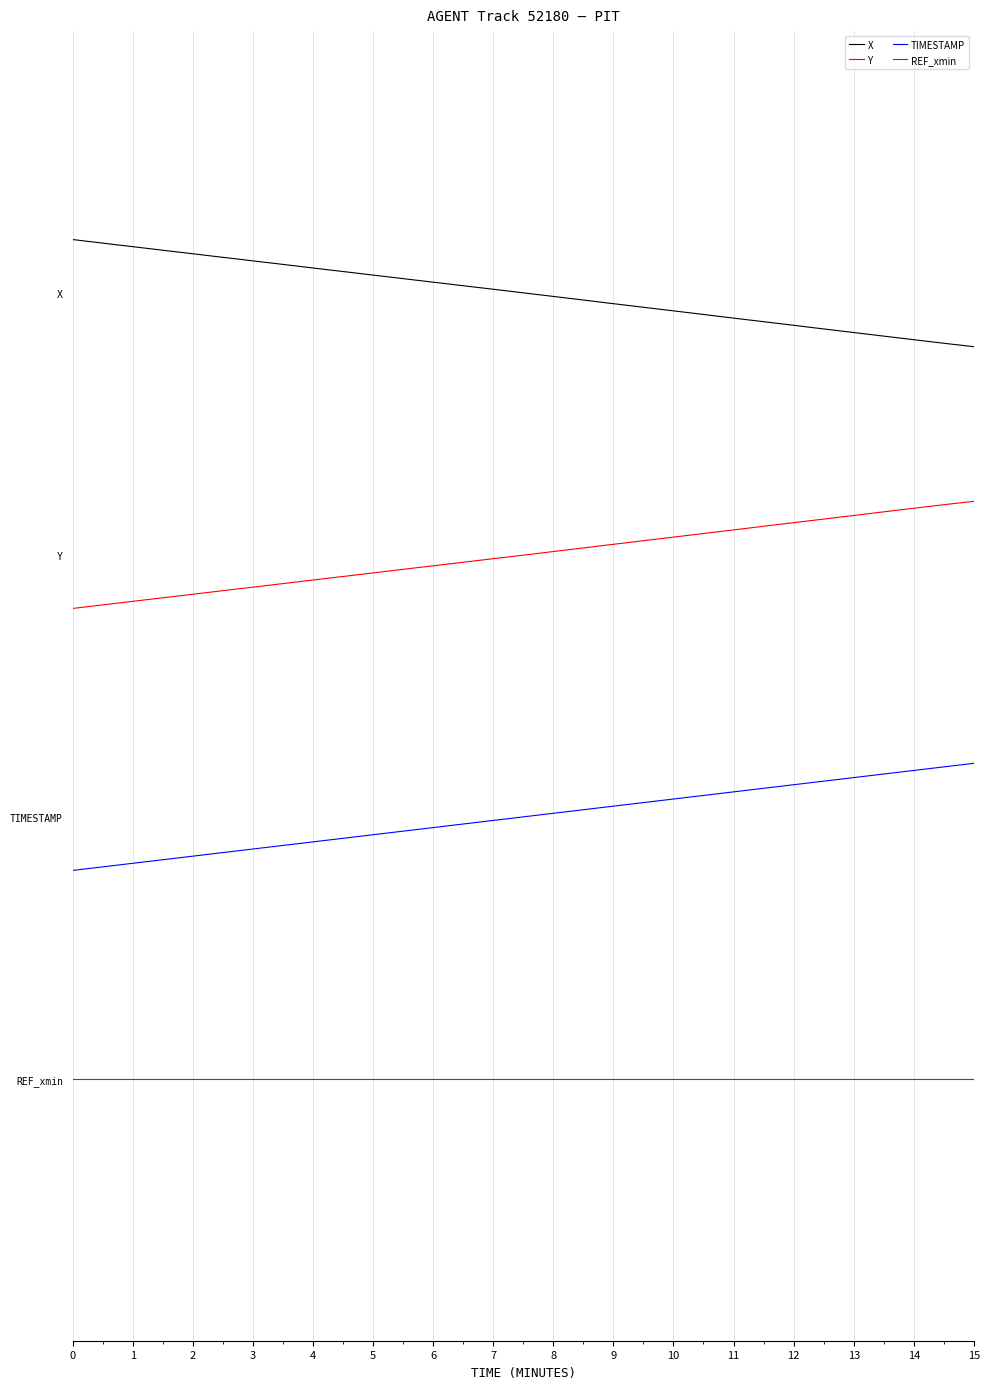

Reading right to left, transcribe all the data shown in this chart.

X: 6.1	6.2	6.2	6.2	6.2	6.3	6.3	6.3	6.3	6.4	6.4	6.4	6.4	6.5	6.5	6.5	6.5	6.5	6.6	6.6	6.6	6.6	6.7	6.7	6.7	6.7	6.8	6.8	6.8	6.8	6.8	6.9	6.9	6.9	6.9	7.0	7.0	7.0	7.0	7.0
Y: 4.9	4.8	4.8	4.8	4.8	4.7	4.7	4.7	4.7	4.6	4.6	4.6	4.6	4.5	4.5	4.5	4.5	4.5	4.4	4.4	4.4	4.4	4.3	4.3	4.3	4.3	4.2	4.2	4.2	4.2	4.2	4.1	4.1	4.1	4.1	4.0	4.0	4.0	4.0	4.0
TIMESTAMP: 2.7	2.6	2.6	2.6	2.6	2.5	2.5	2.5	2.5	2.4	2.4	2.4	2.4	2.4	2.3	2.3	2.3	2.3	2.2	2.2	2.2	2.2	2.1	2.1	2.1	2.1	2.1	2.0	2.0	2.0	2.0	1.9	1.9	1.9	1.9	1.8	1.8	1.8	1.8	1.8
REF_xmin: 0.0	0.0	0.0	0.0	0.0	0.0	0.0	0.0	0.0	0.0	0.0	0.0	0.0	0.0	0.0	0.0	0.0	0.0	0.0	0.0	0.0	0.0	0.0	0.0	0.0	0.0	0.0	0.0	0.0	0.0	0.0	0.0	0.0	0.0	0.0	0.0	0.0	0.0	0.0	0.0